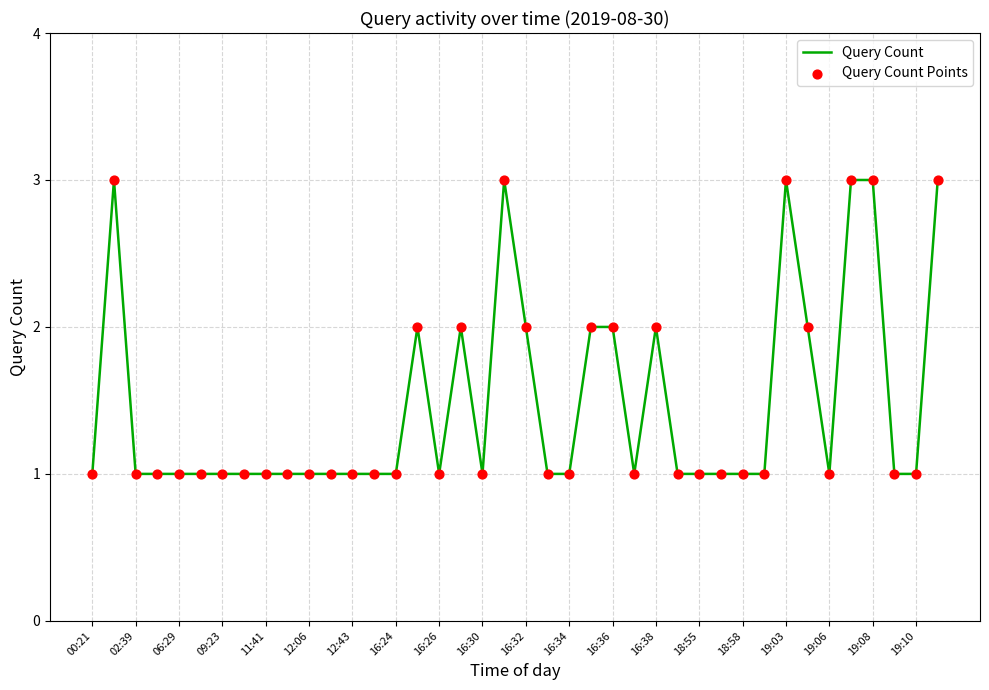

What is the maximum value shown in the chart?

3